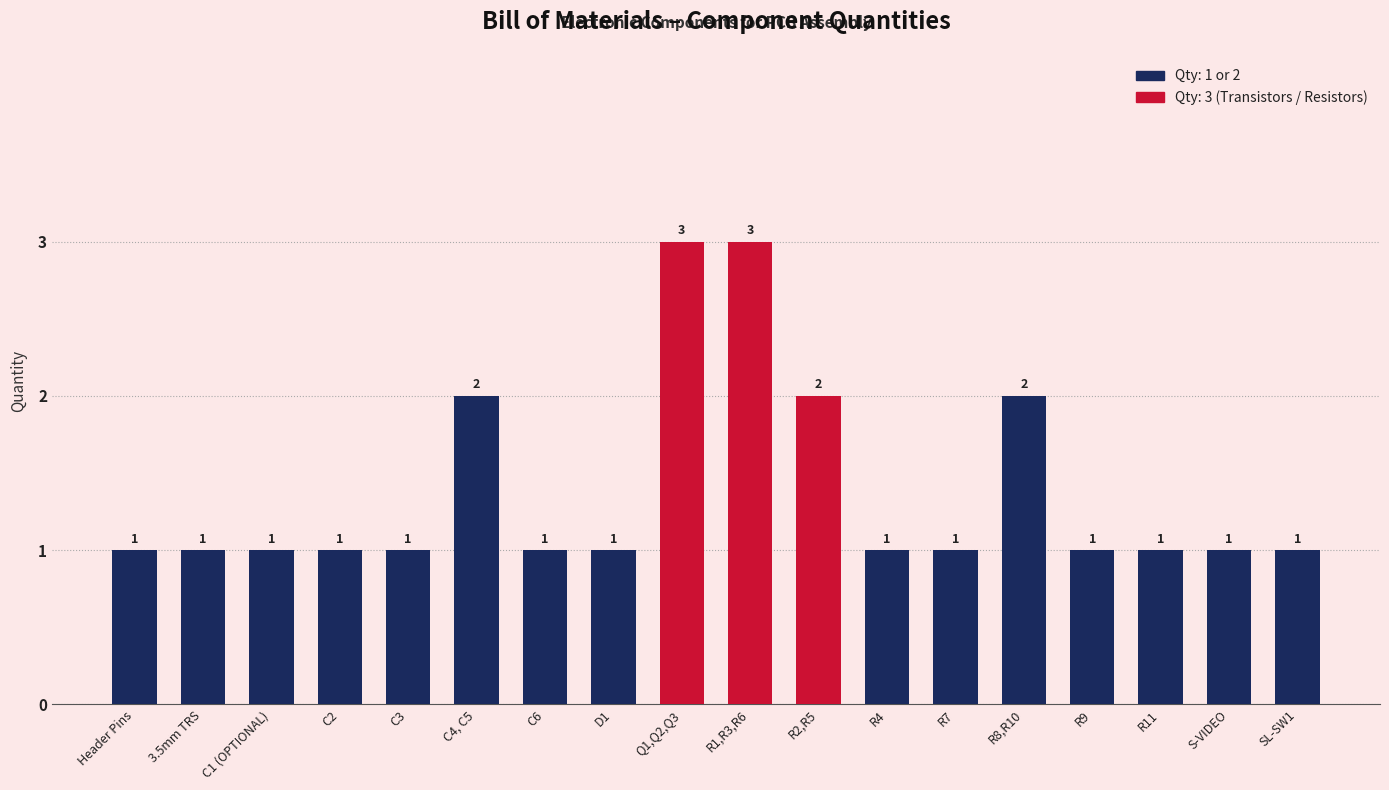

What is the greatest value displayed?

3